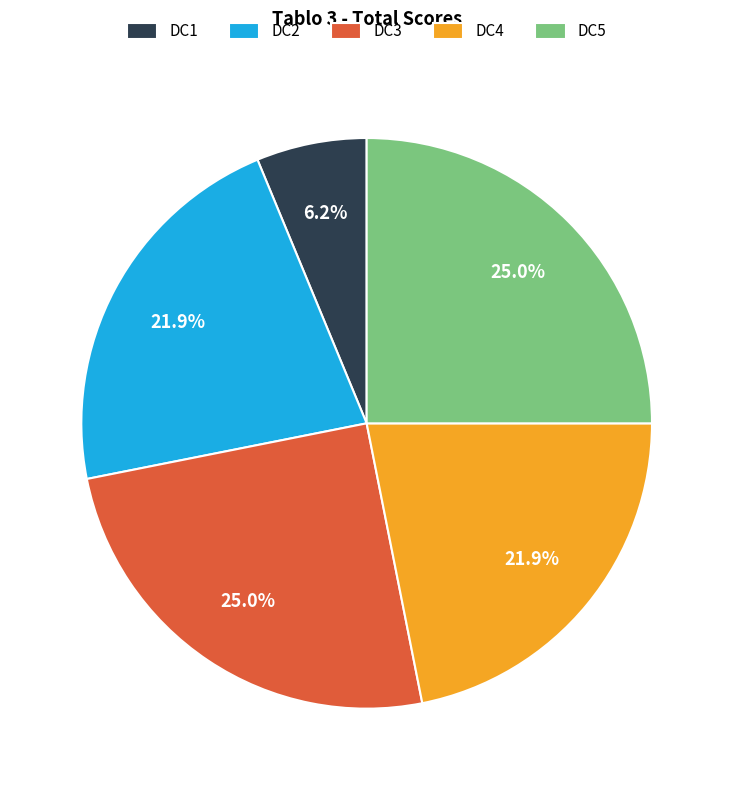

Which category has the smallest portion of the pie?

DC1